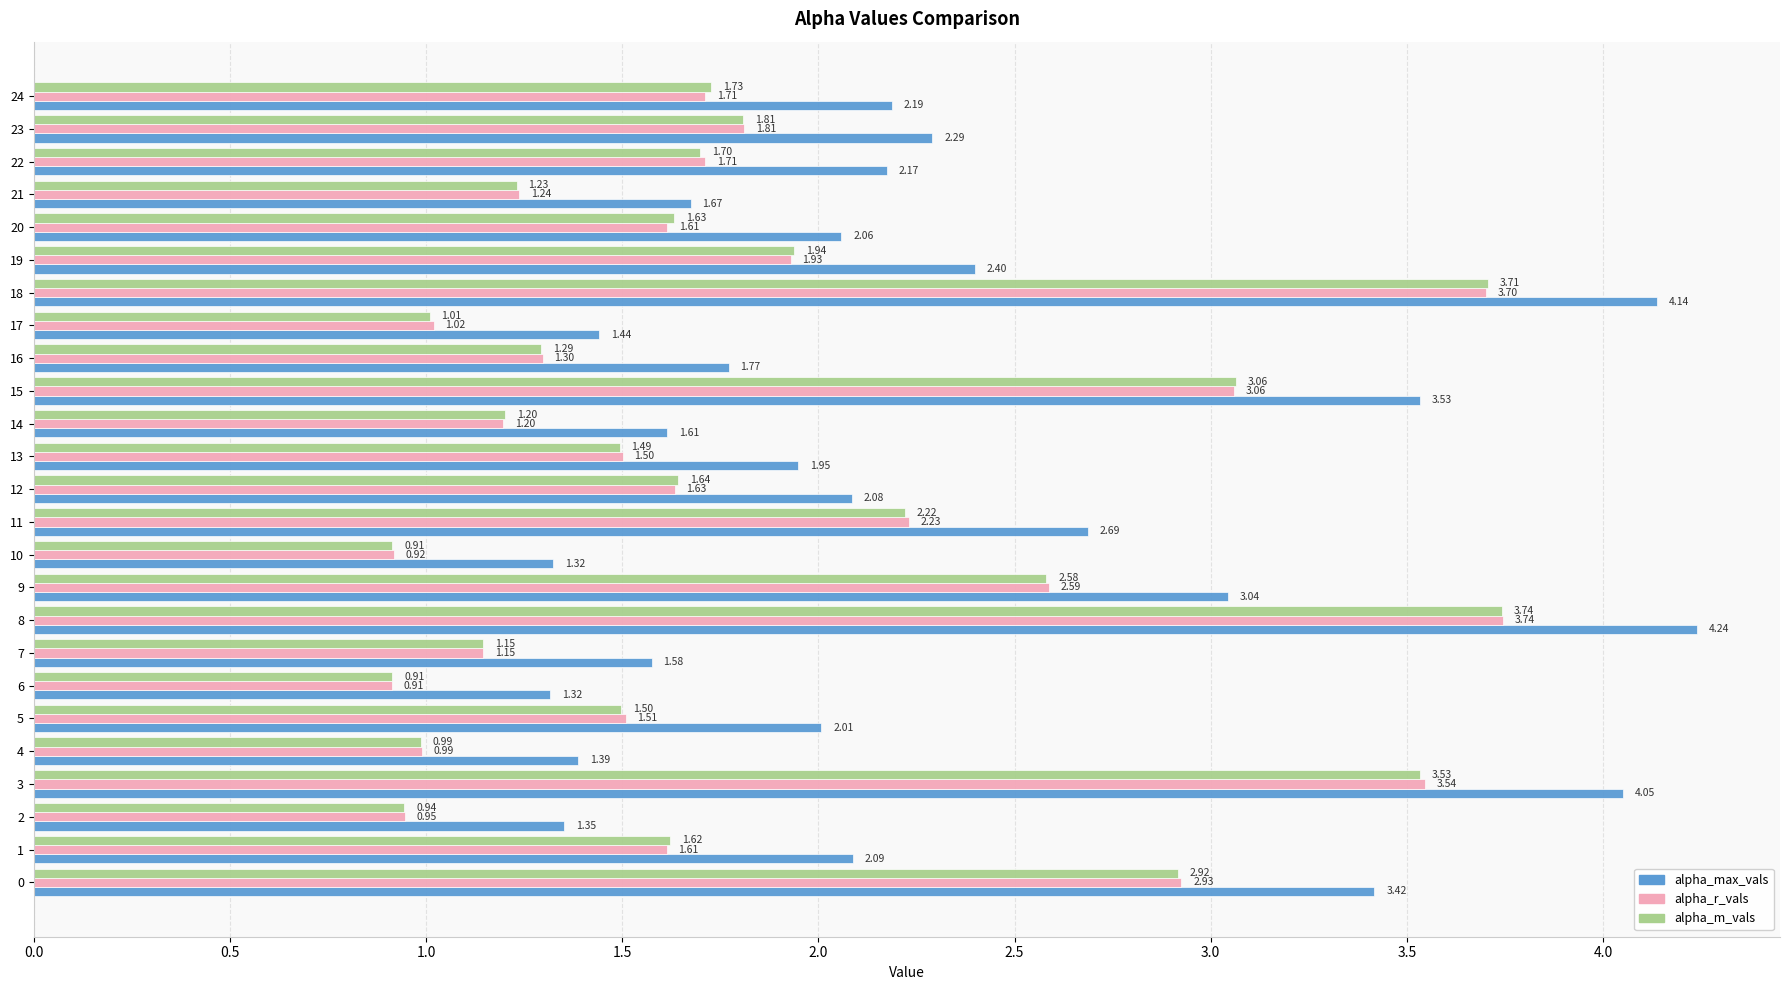

What is the difference between the maximum and minimum values in the alpha_m_vals series?

2.8